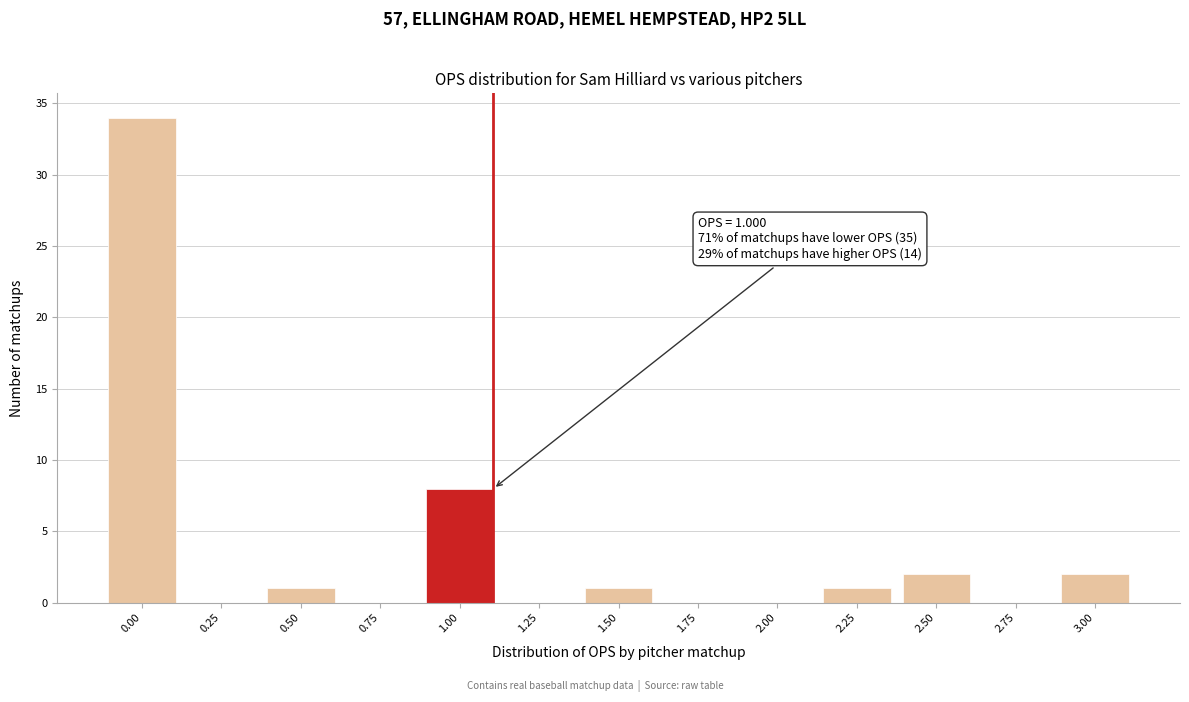

Reading left to right, extract all data points from this chart.

0.00=34	0.25=0	0.50=1	0.75=0	1.00=8	1.25=0	1.50=1	1.75=0	2.00=0	2.25=1	2.50=2	2.75=0	3.00=2